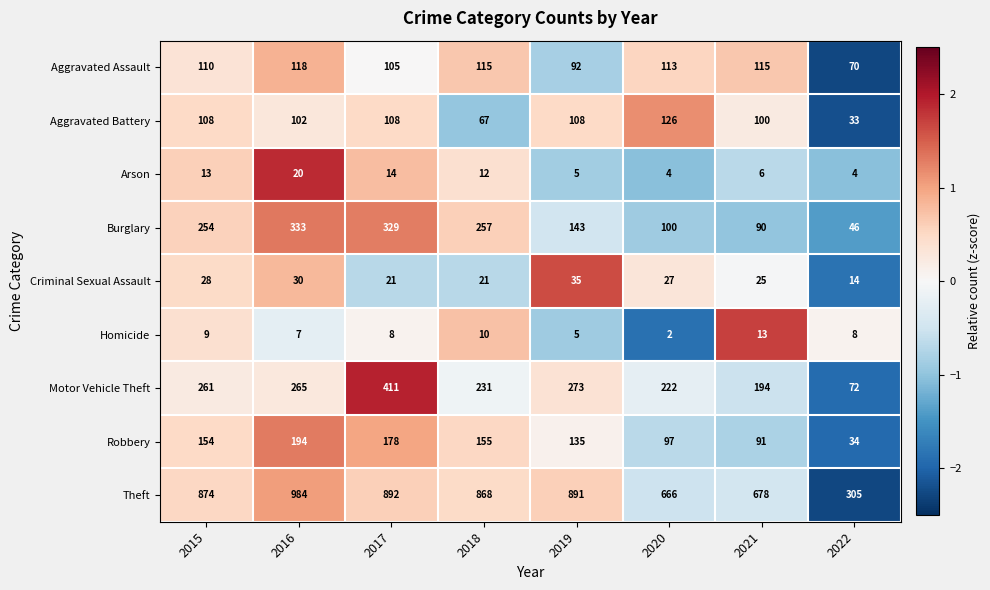

What is the spread (max minus min) of values at 2018?

858